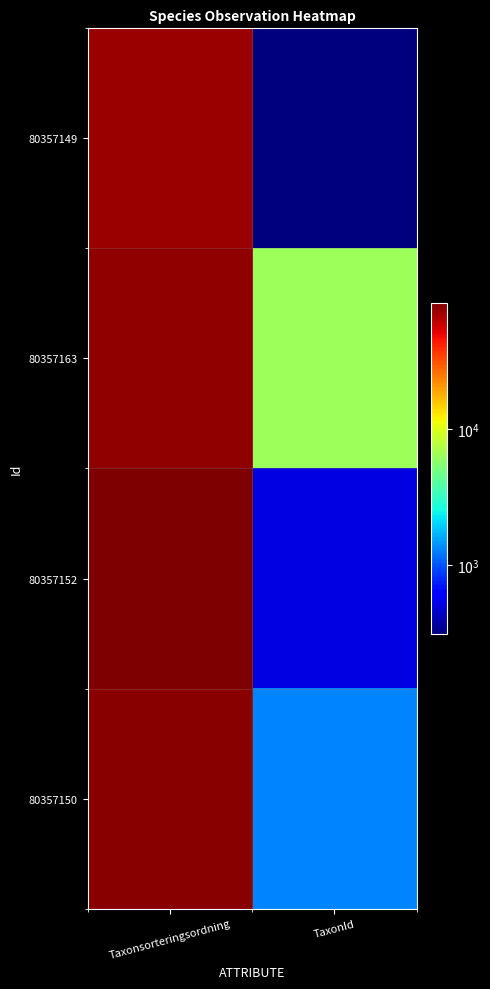

How many categories are shown in the chart?

2